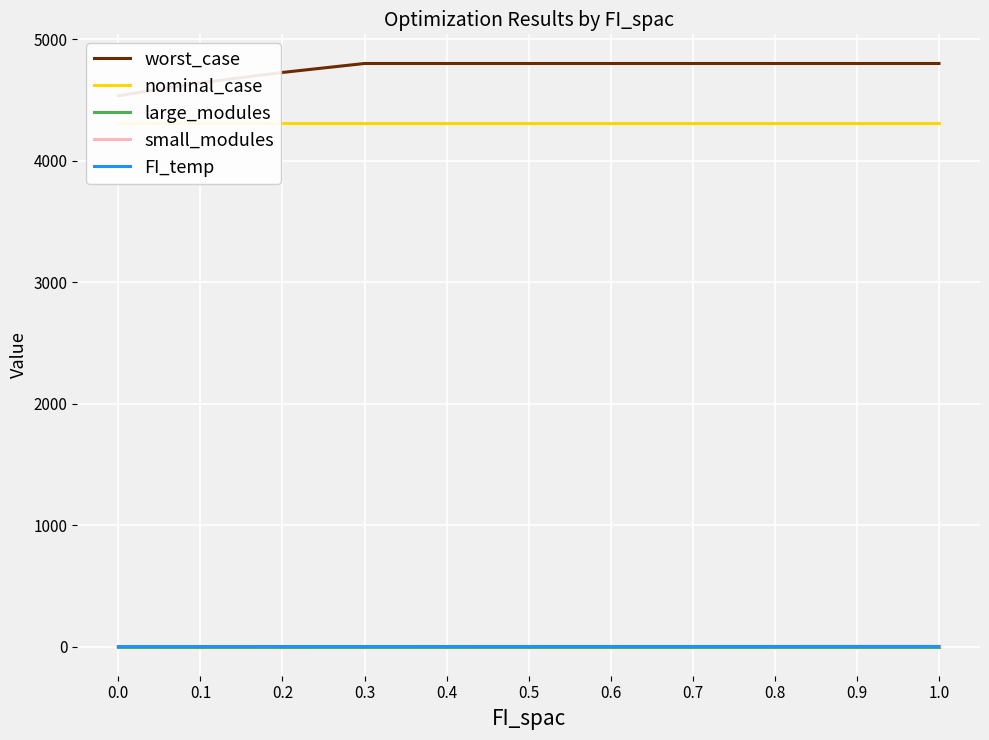

At which category is the sum across all series the highest?

1.0